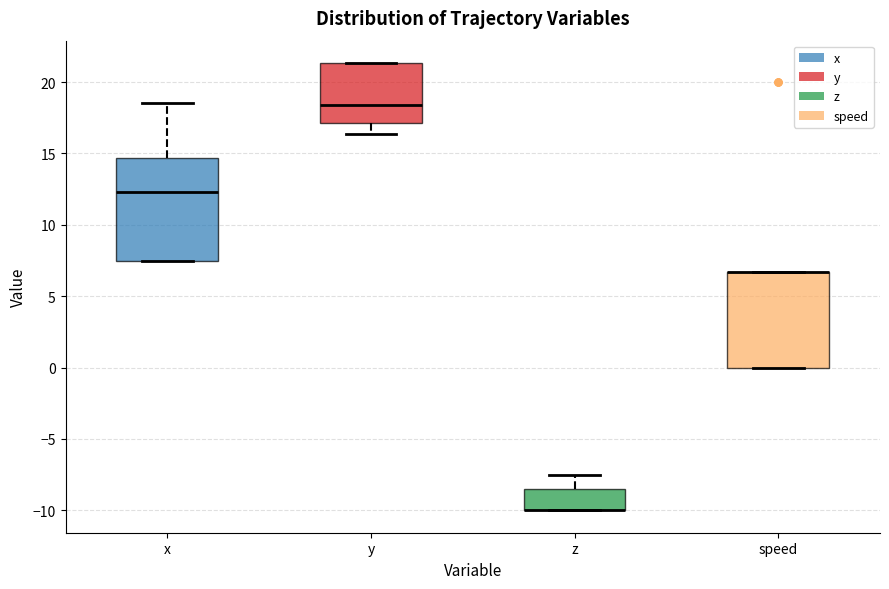

Where does the upper whisker of the box for x end on the y-axis? The values are not printed on the chart, so give them approximately, as read against the axis.

18.5